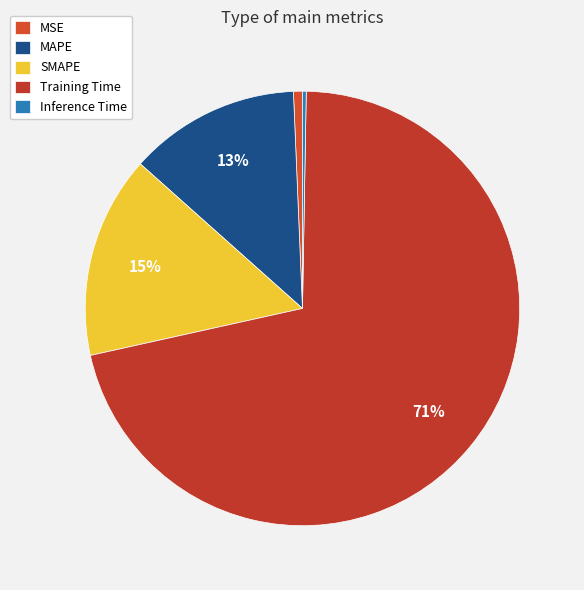

Do SMAPE and Training Time together represent more than half of the pie?

Yes